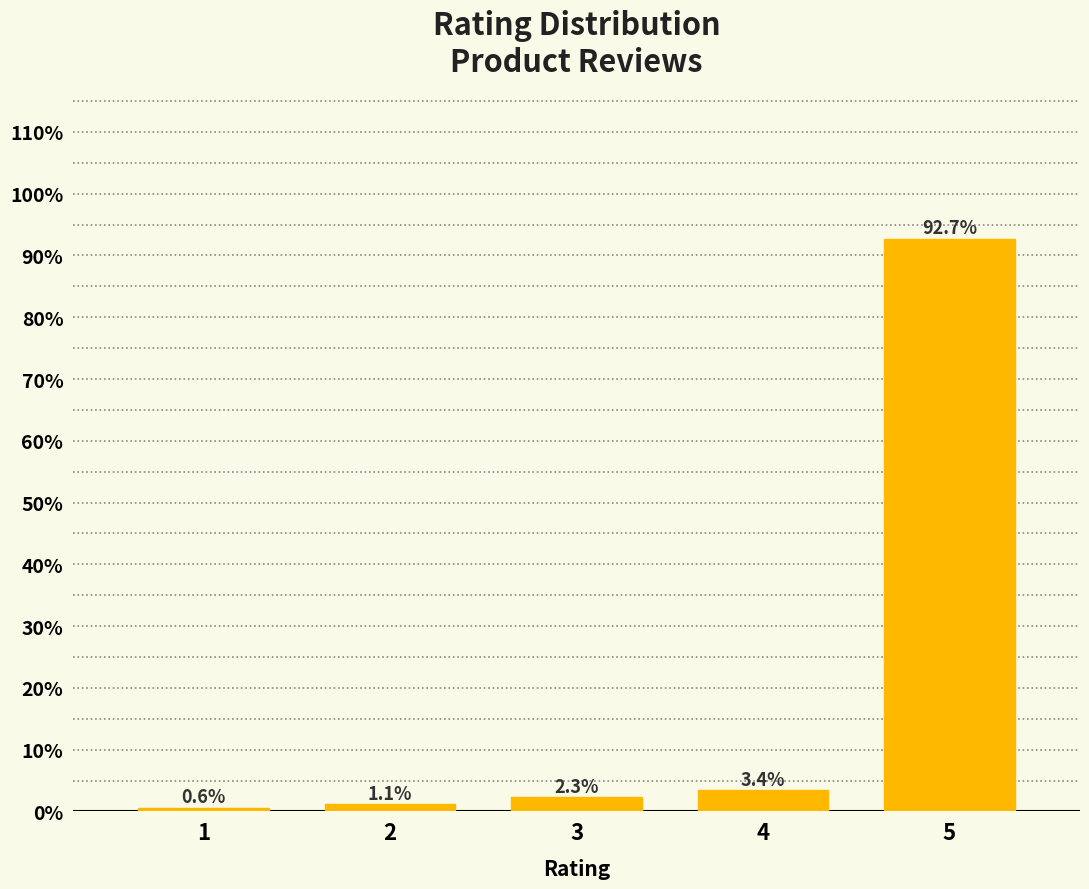

Reading left to right, what are all the values shown in this chart?

0.6	1.1	2.3	3.4	92.7